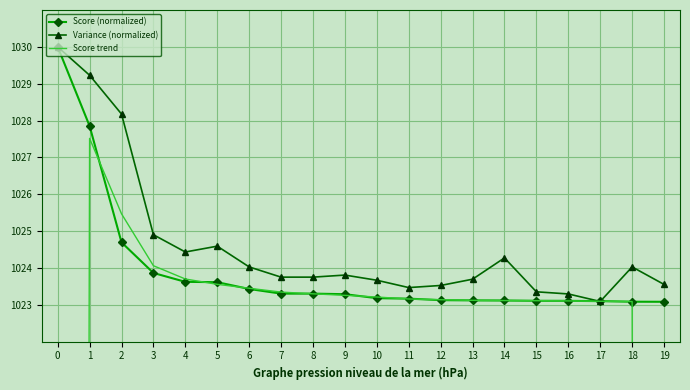

What is the sum of the Score (normalized) values at 8 and 18?

2046.4